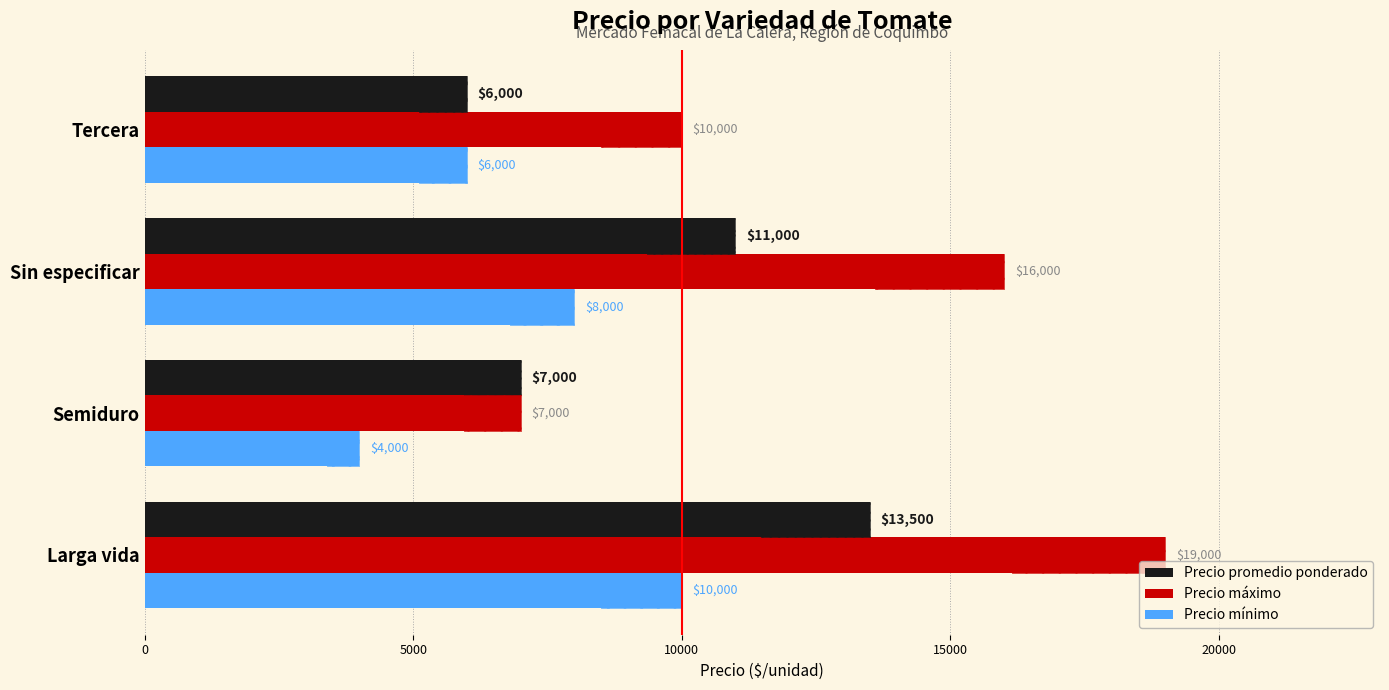

What is the difference between the second highest and minimum values in the Precio promedio ponderado series?

5000